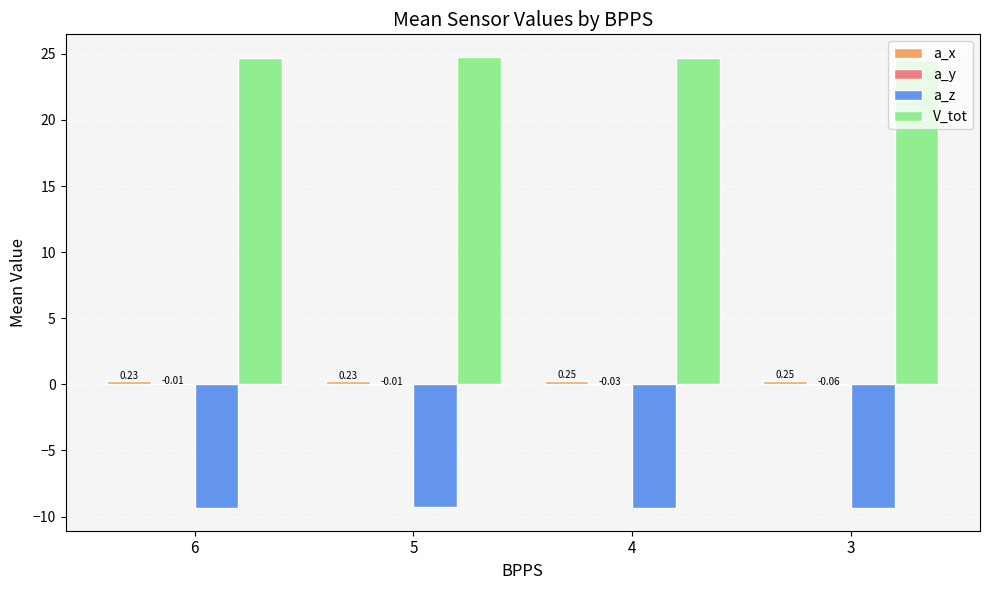

What is the sum of the a_z values at 3 and 4?

-18.7